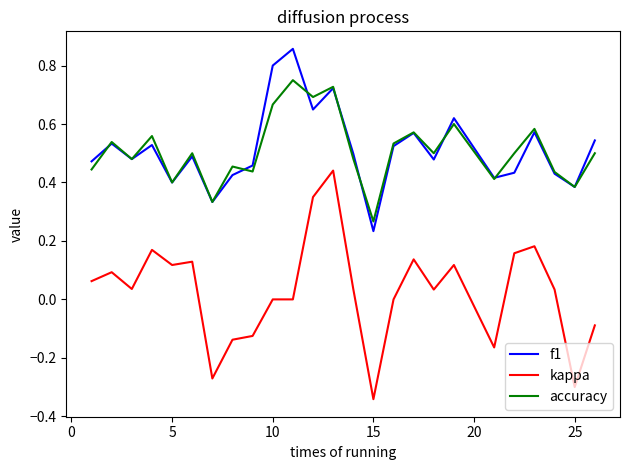

True or false: kappa and f1 intersect in this chart.

False